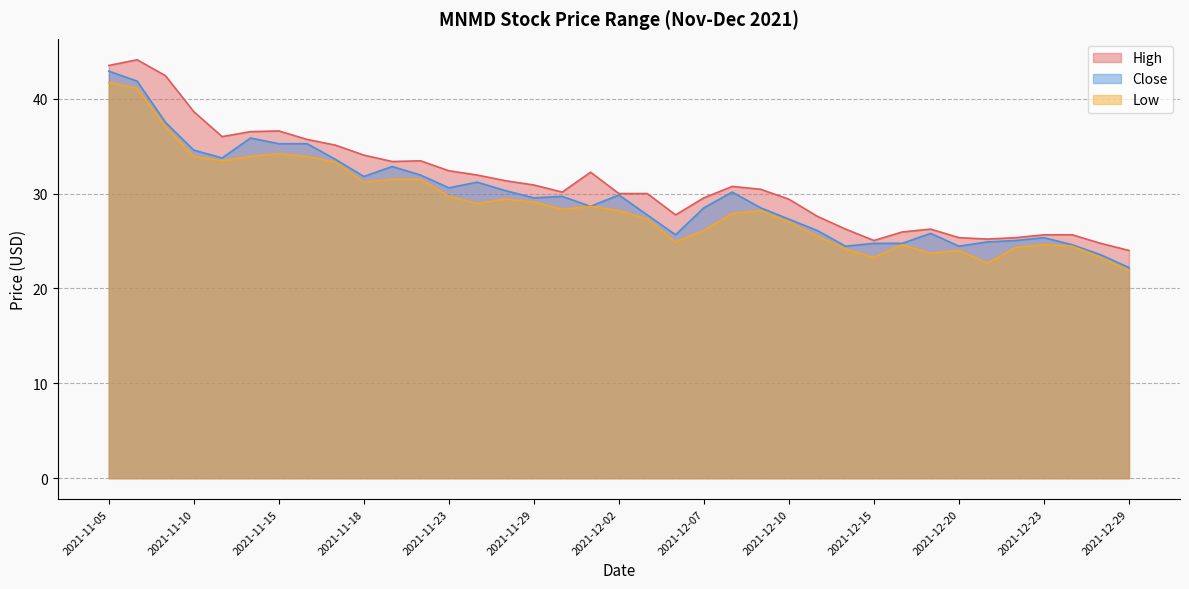

At how many categories does at least one series exceed 30?

20